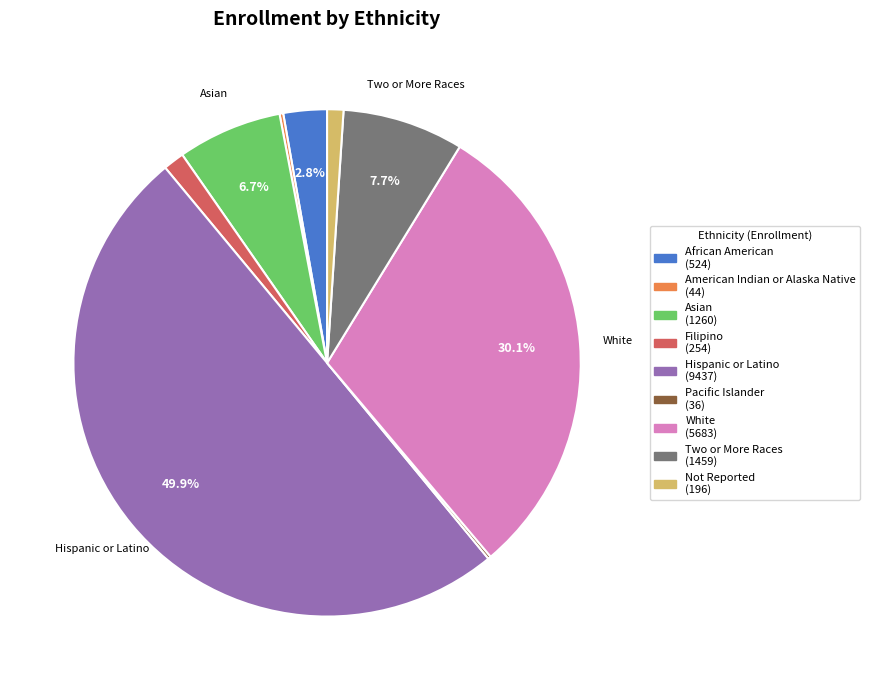

Rank the categories by value from lowest to highest.

Pacific Islander, American Indian or Alaska Native, Not Reported, Filipino, African American, Asian, Two or More Races, White, Hispanic or Latino